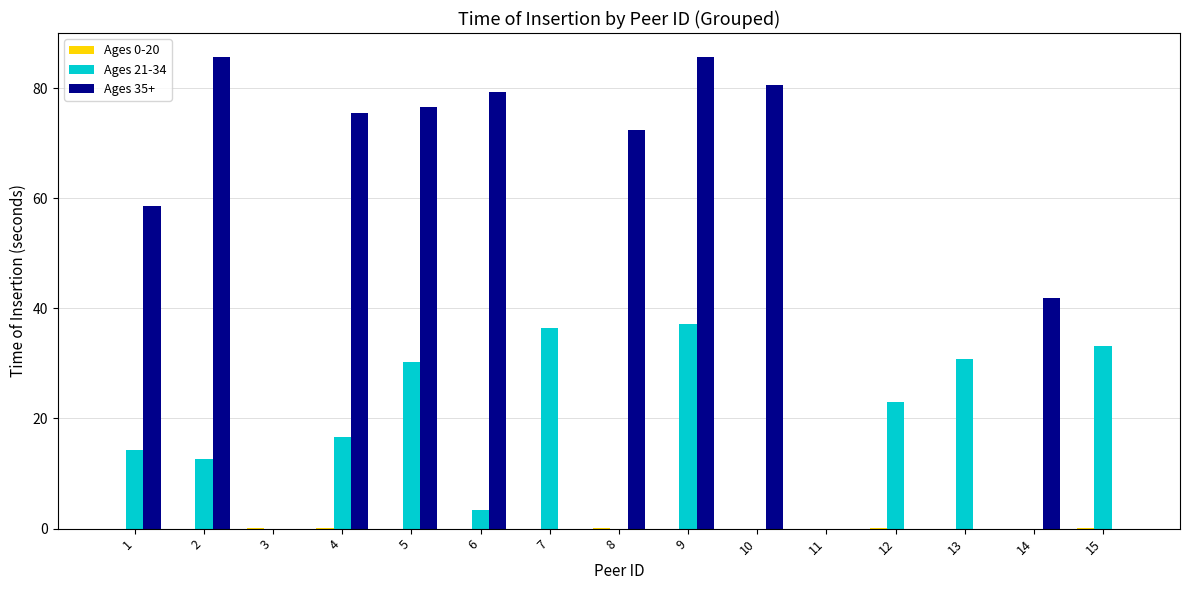

Which series has the largest total across all categories?

Ages 35+